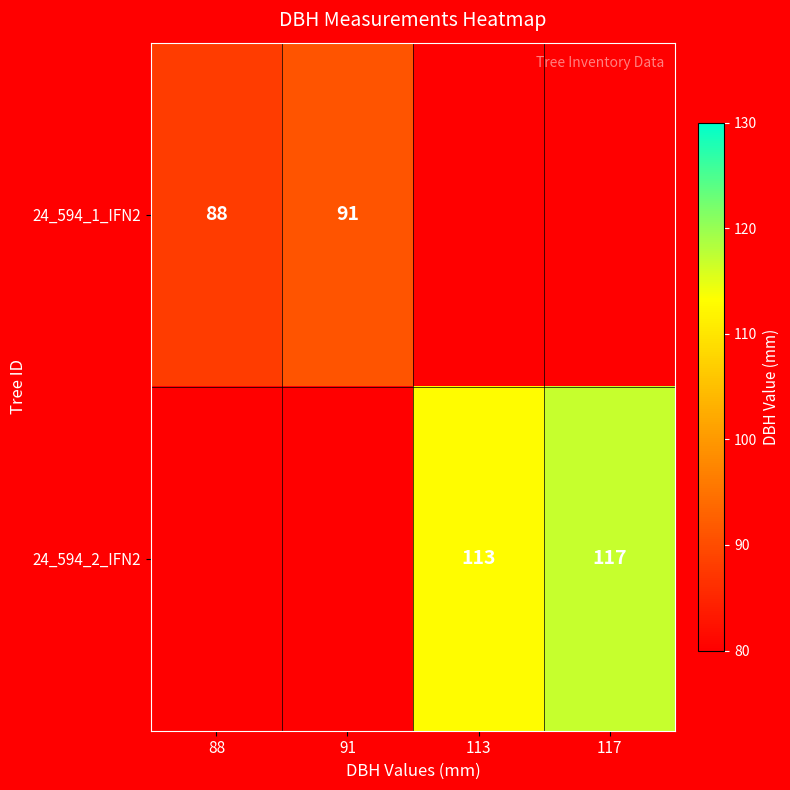

At how many categories does at least one series exceed 106?

2